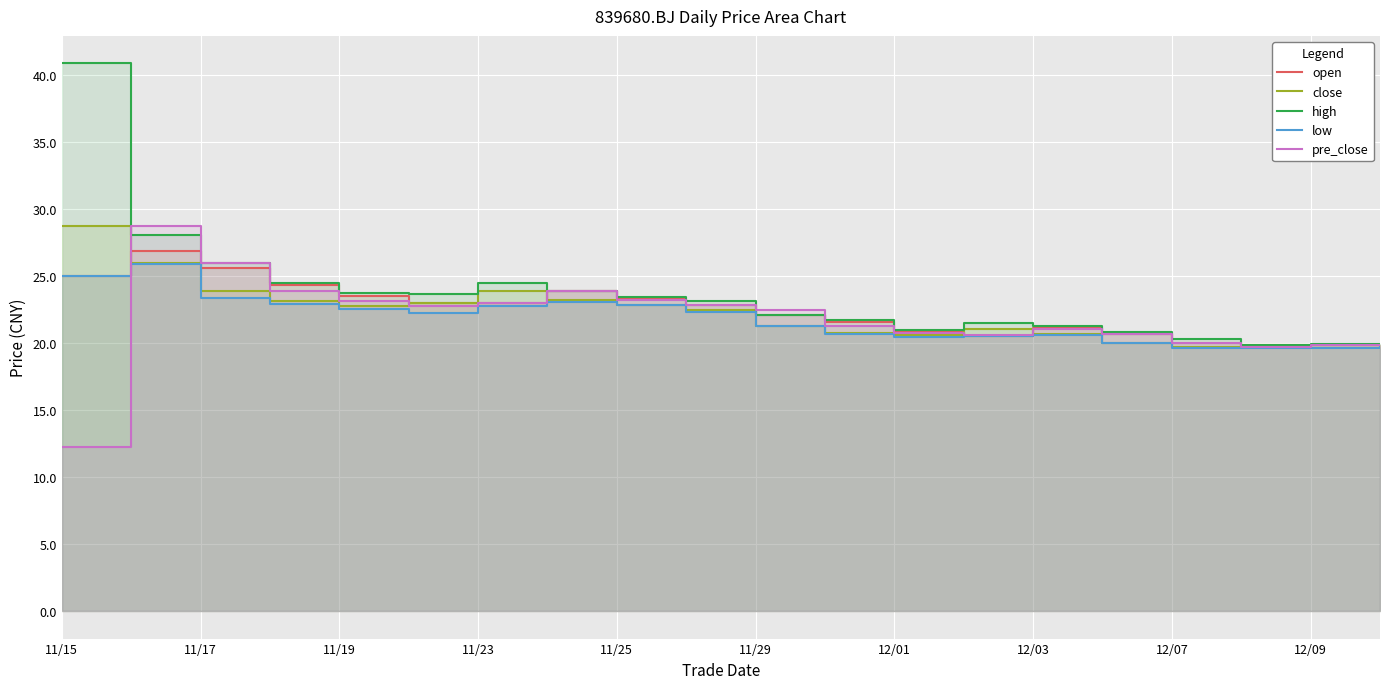

Which category has the highest value in the open series?

11/17